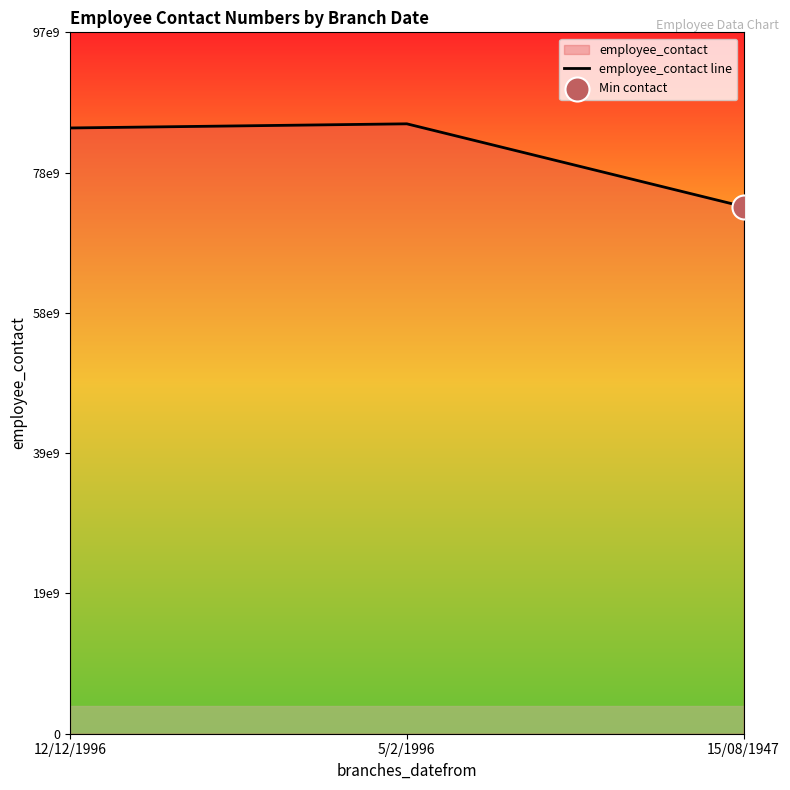

What is the change in value from 12/12/1996 to 15/08/1947?

-10981380670